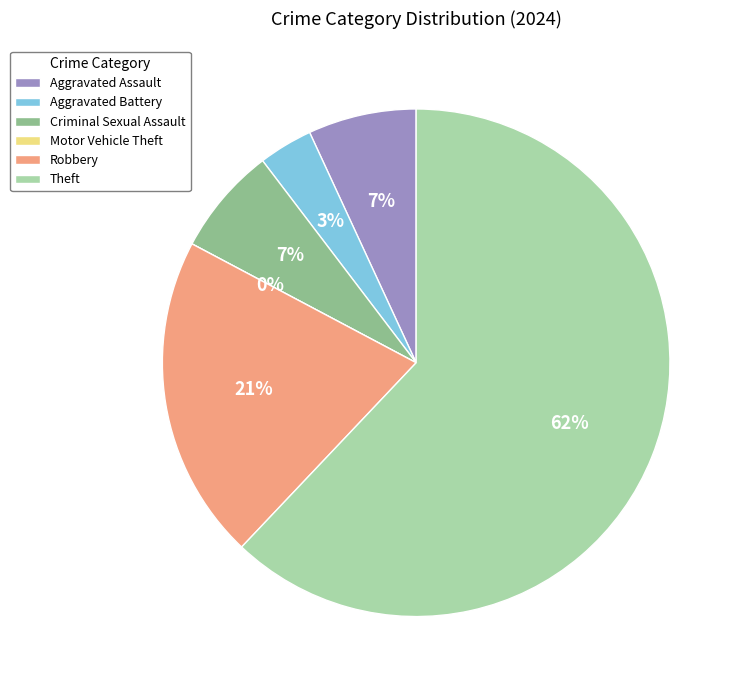

Between Theft and Aggravated Assault, which is larger?

Theft